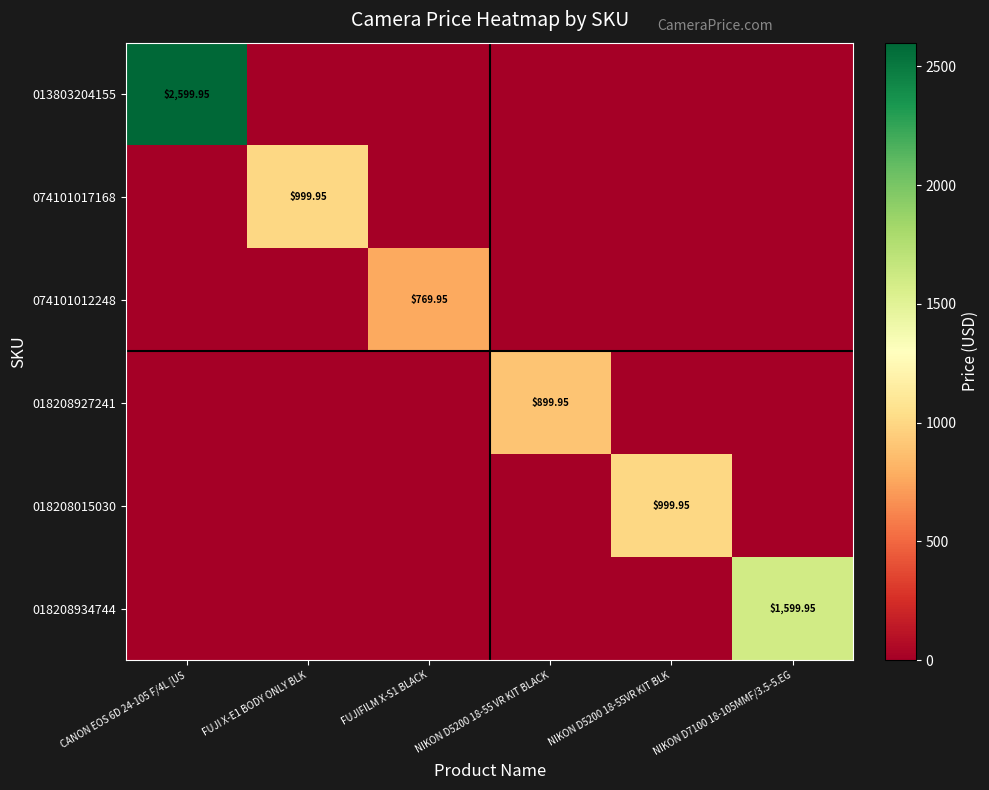

How many data points does each series have?

6